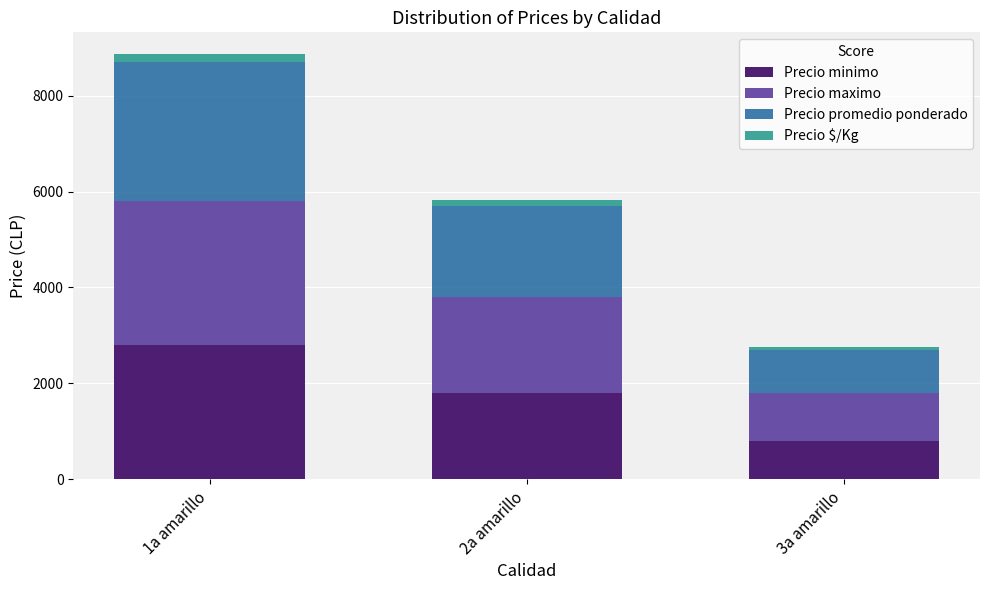

Are the bars horizontal?

No